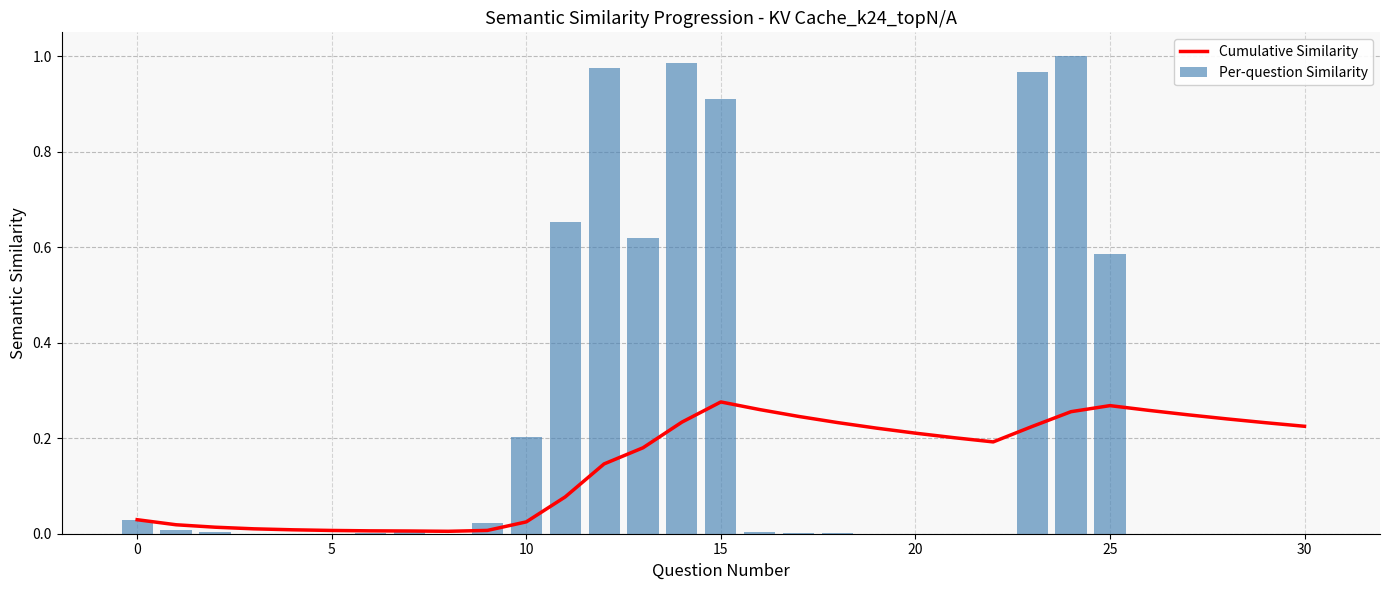

What is the sum of all Per-question Similarity values?

7.0